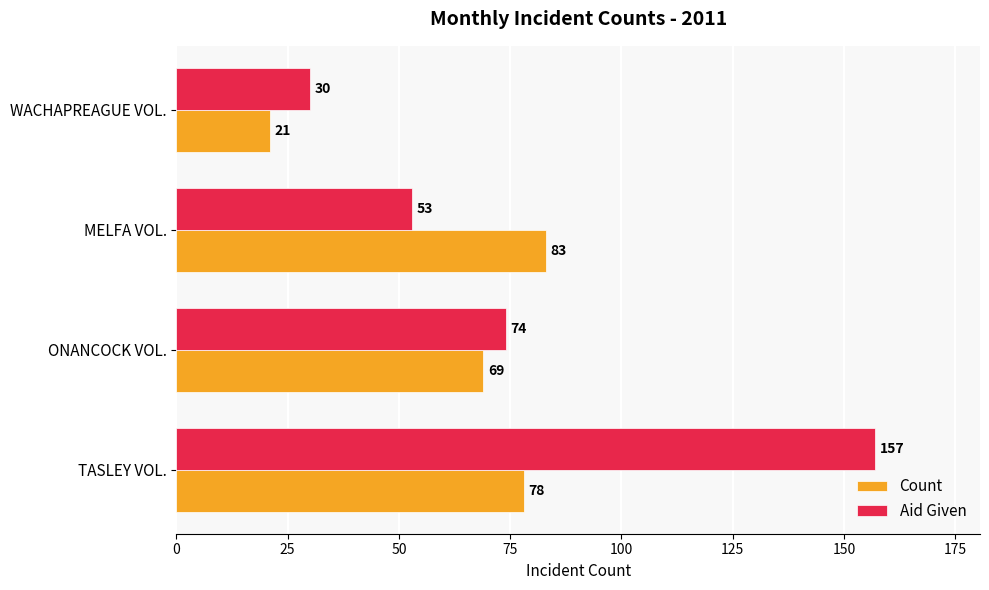

List the series in order of their peak value, lowest first.

Count, Aid Given